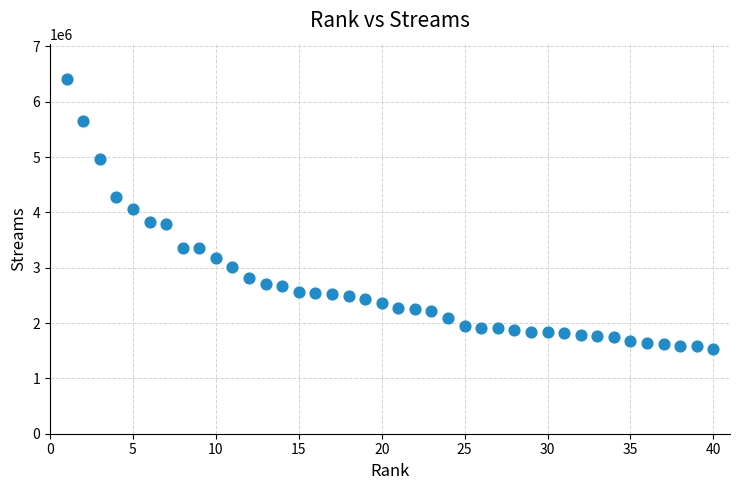

What is the range of X values (max minus min)?

39